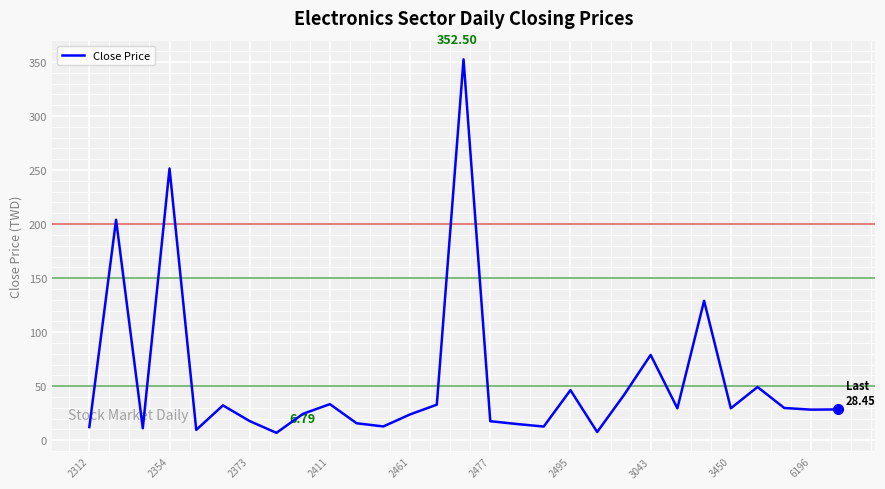

Does the chart display data point markers on the line(s)?

No